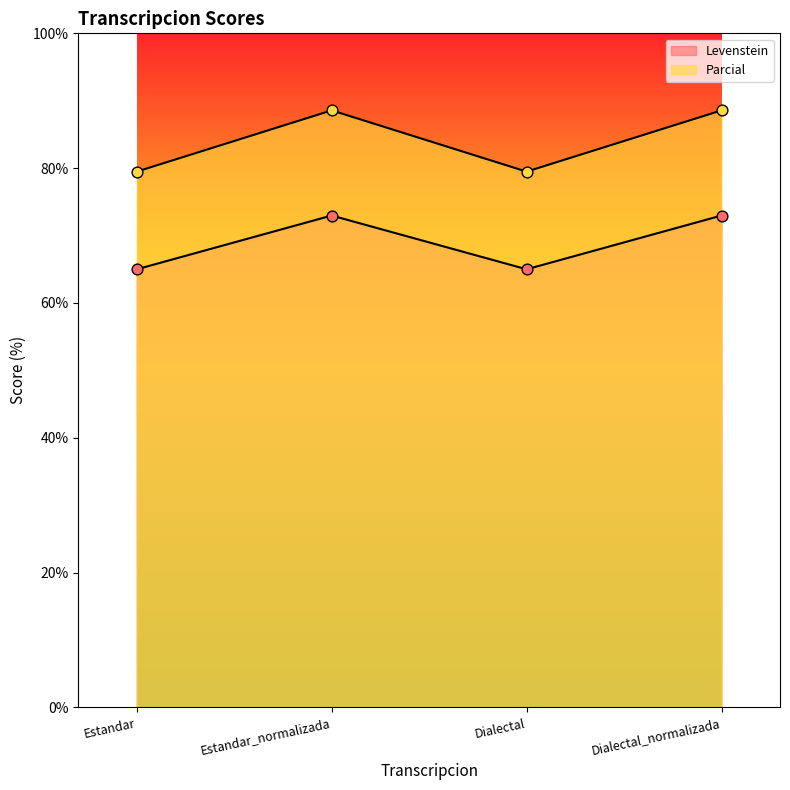

What is the total value across all series at Estandar?

144.5